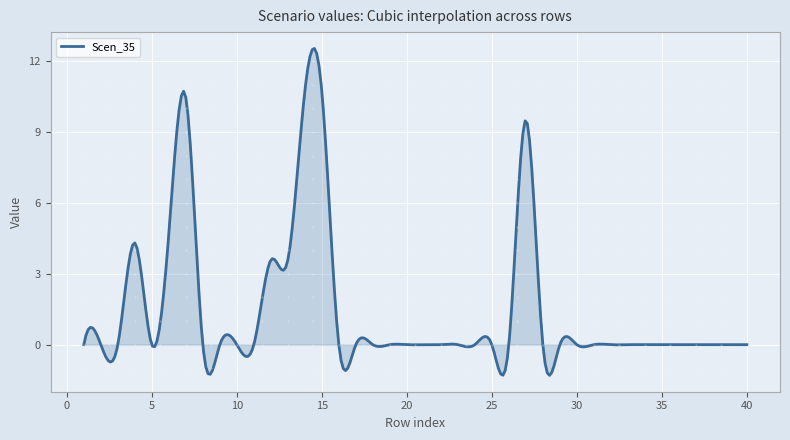

What is the smallest value displayed?

-1.3